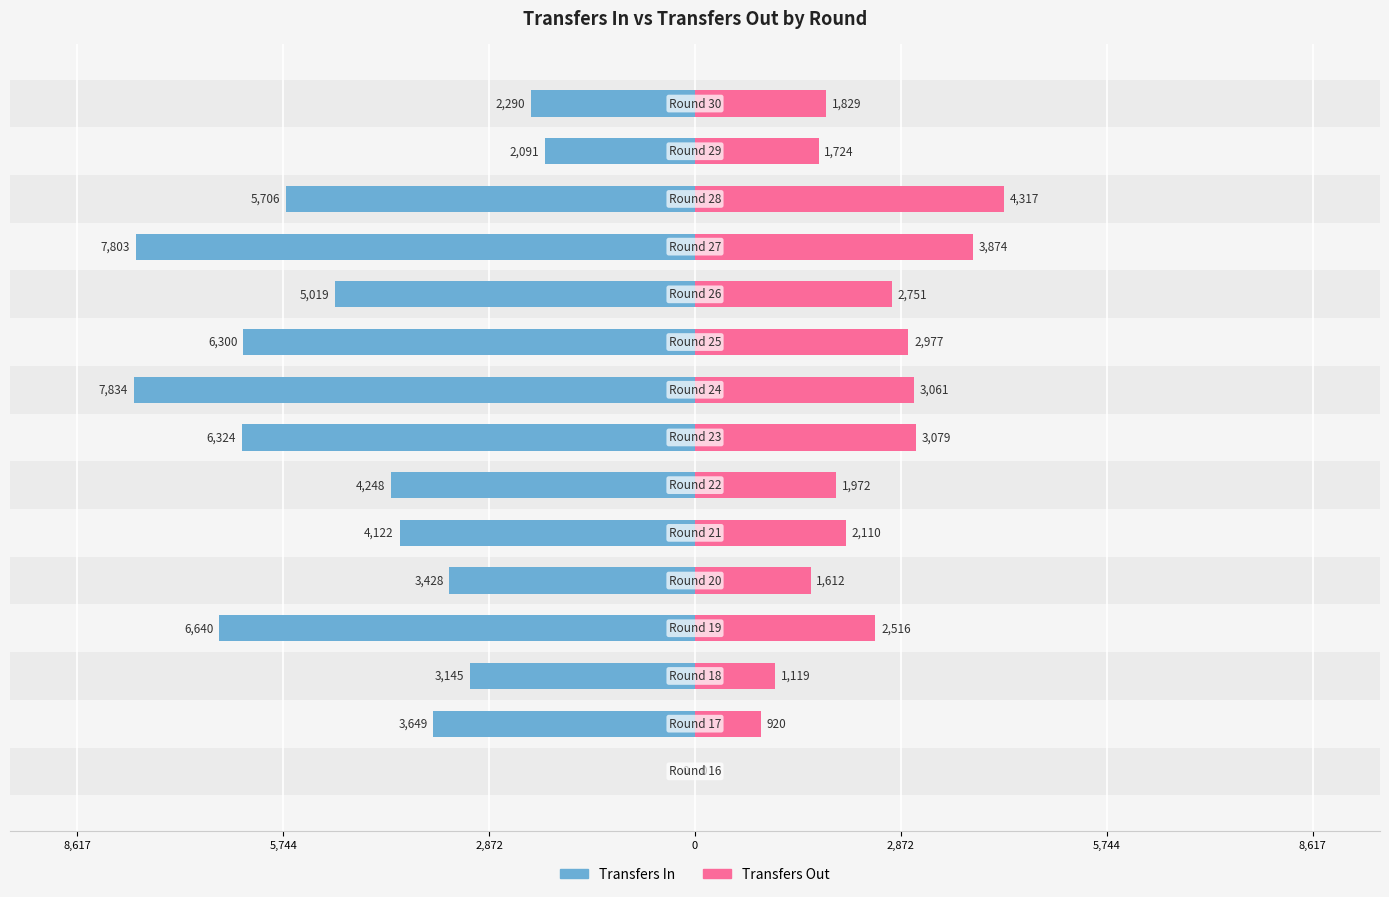

Are the bars grouped side by side (vs. stacked)?

Yes